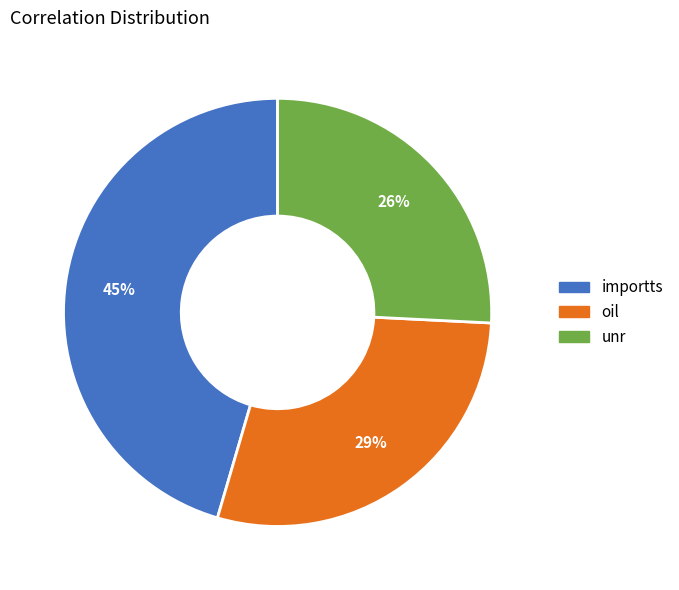

To the nearest percent, what percentage of the pie is unr?

26%